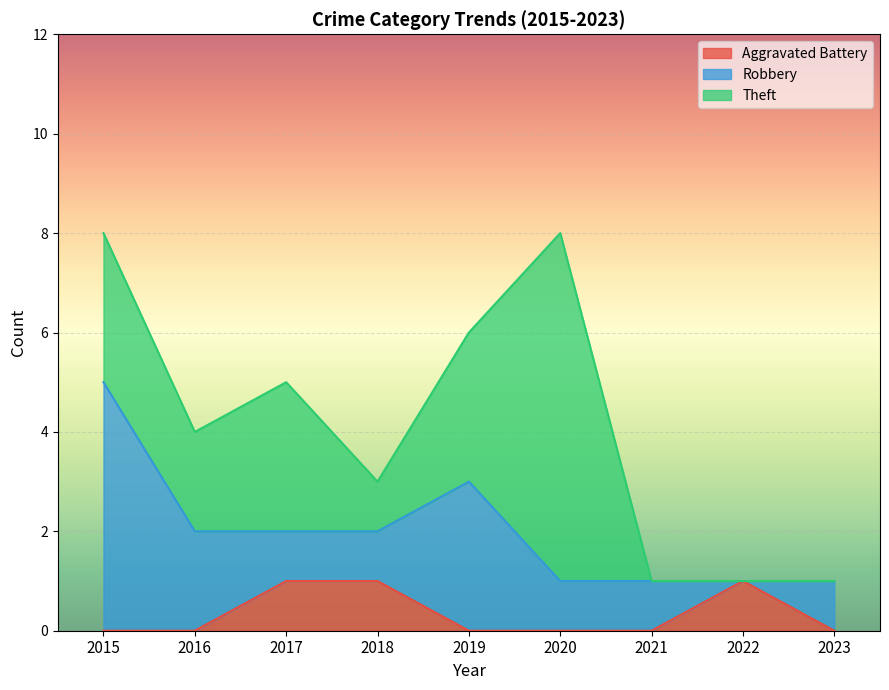

True or false: Aggravated Battery has a value of 1 at 2017.

True